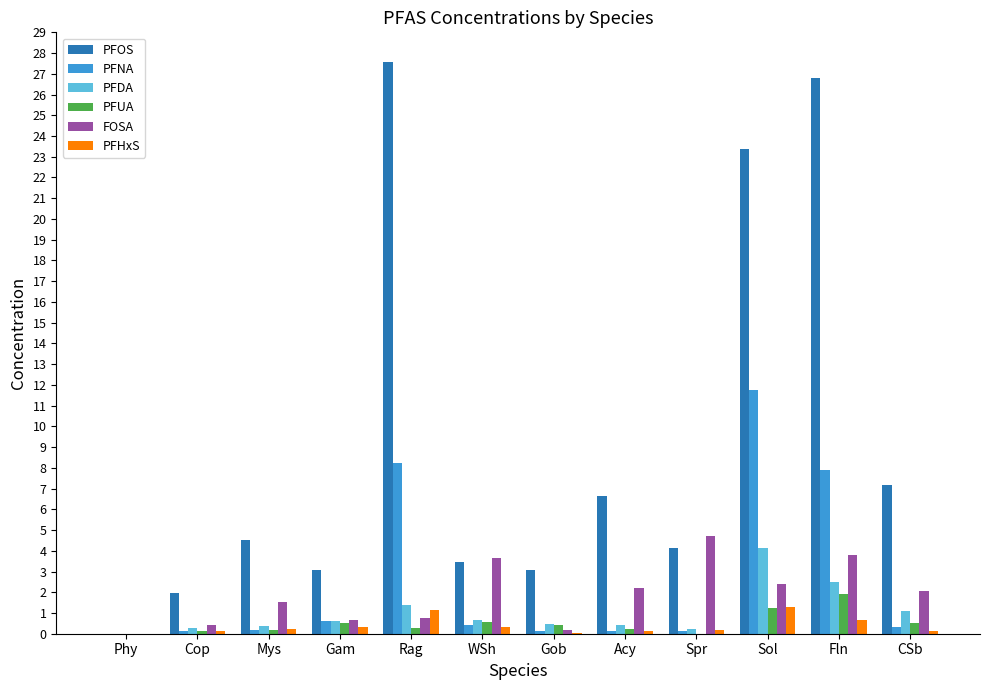

Is it true that PFUA equals 1.2 at Sol?

True